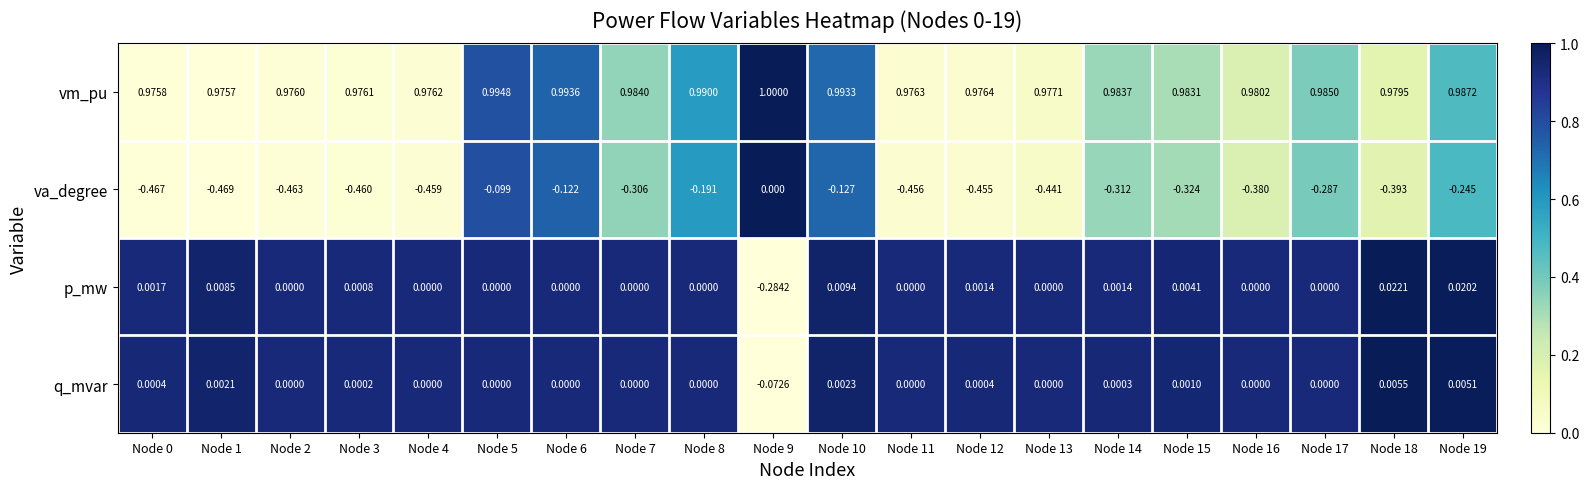

Which series has the largest total across all categories?

vm_pu